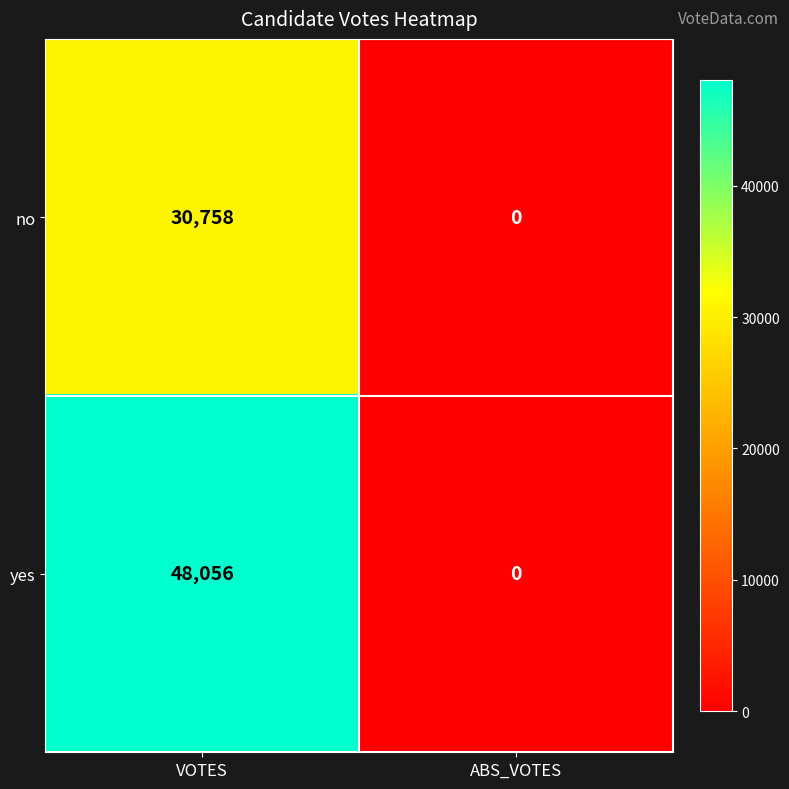

Rank the series by their average value, from highest to lowest.

yes, no